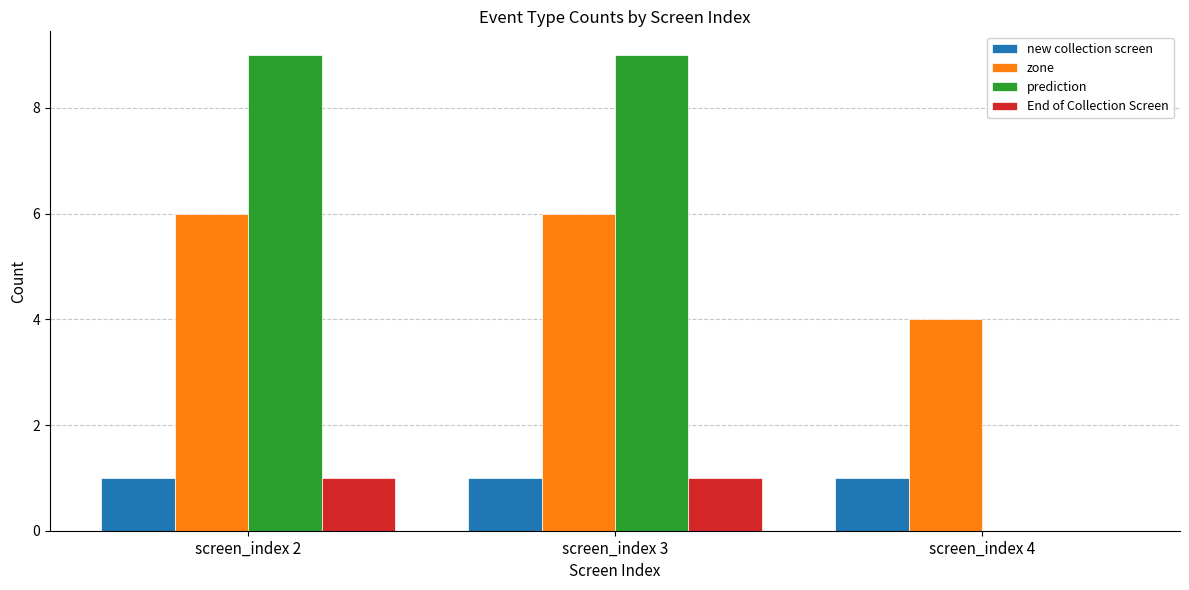

Reading left to right, list all the values displayed in this chart.

new collection screen: screen_index 2=1	screen_index 3=1	screen_index 4=1
zone: screen_index 2=6	screen_index 3=6	screen_index 4=4
prediction: screen_index 2=9	screen_index 3=9	screen_index 4=0
End of Collection Screen: screen_index 2=1	screen_index 3=1	screen_index 4=0